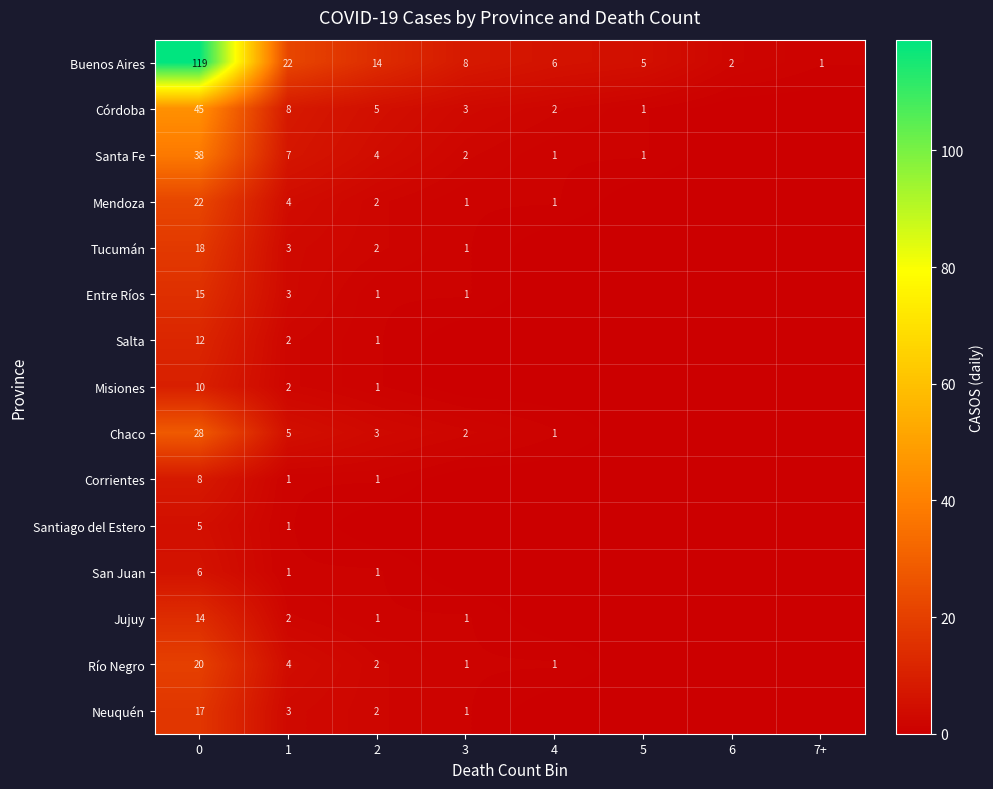

How many data points does each series have?

8